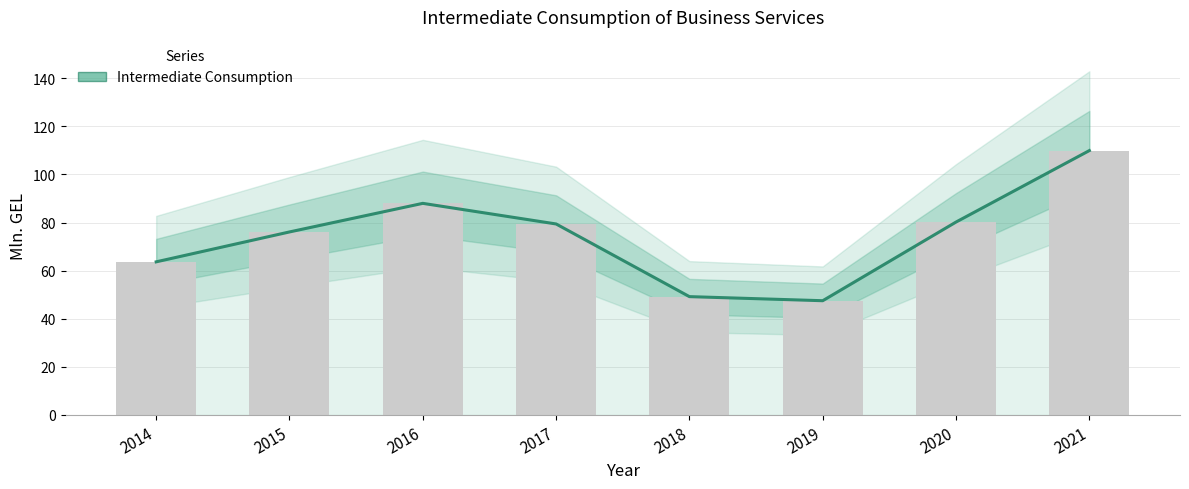

What is the sum of the values at 2019 and 2015?

123.6